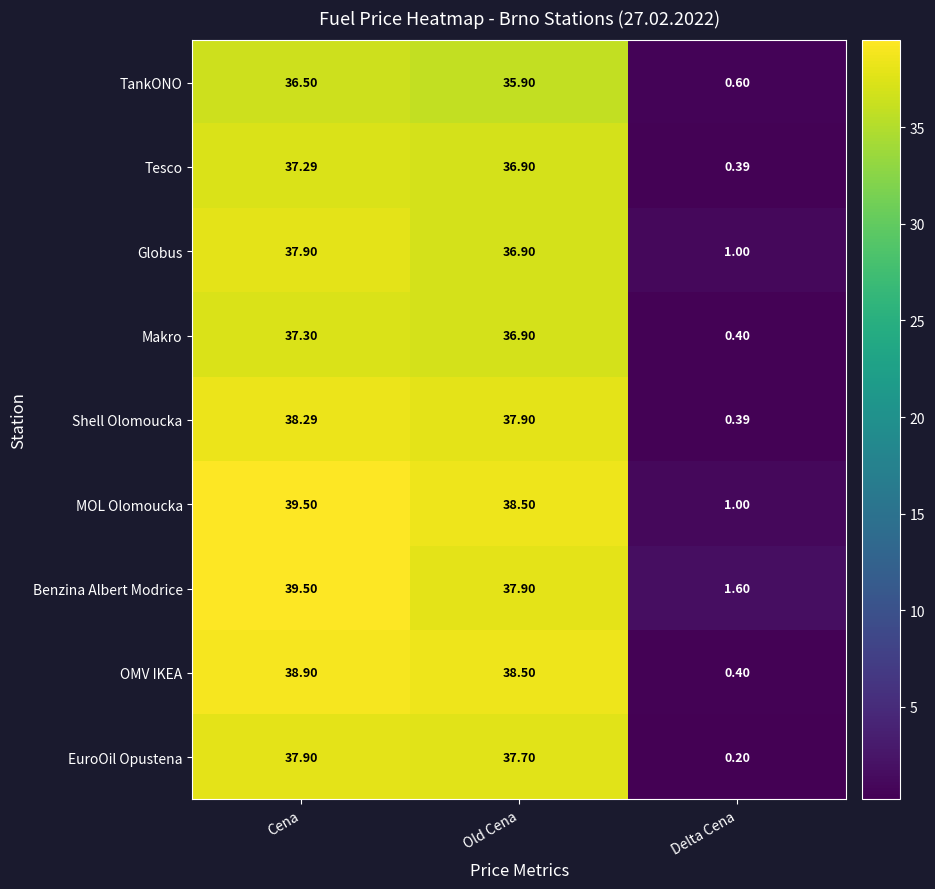

How many series are shown in this chart?

9